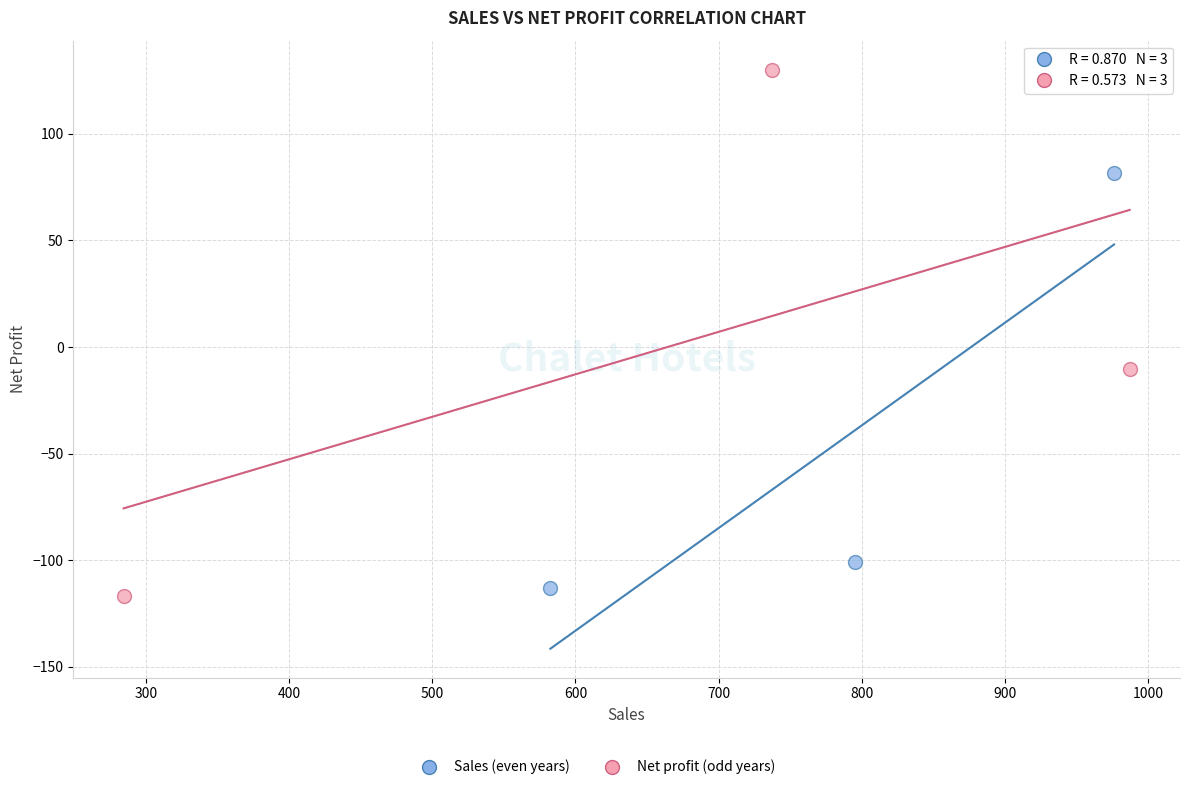

Which series has the widest spread of Y values?

Net profit (odd years)